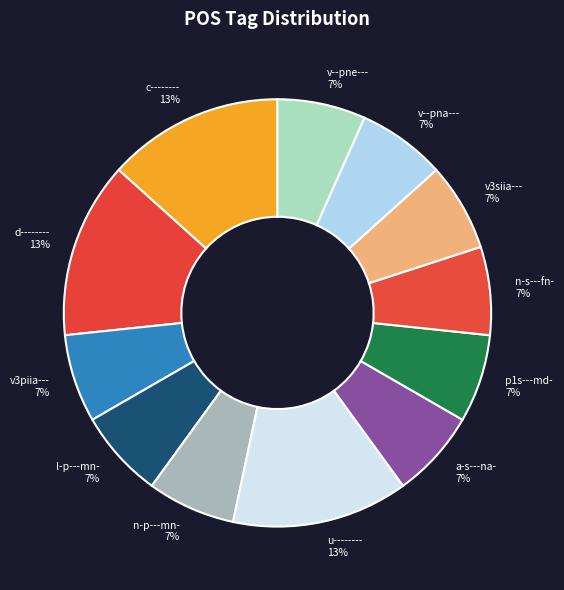

The l-p---mn- slice represents 7% of the pie. True or false?

True